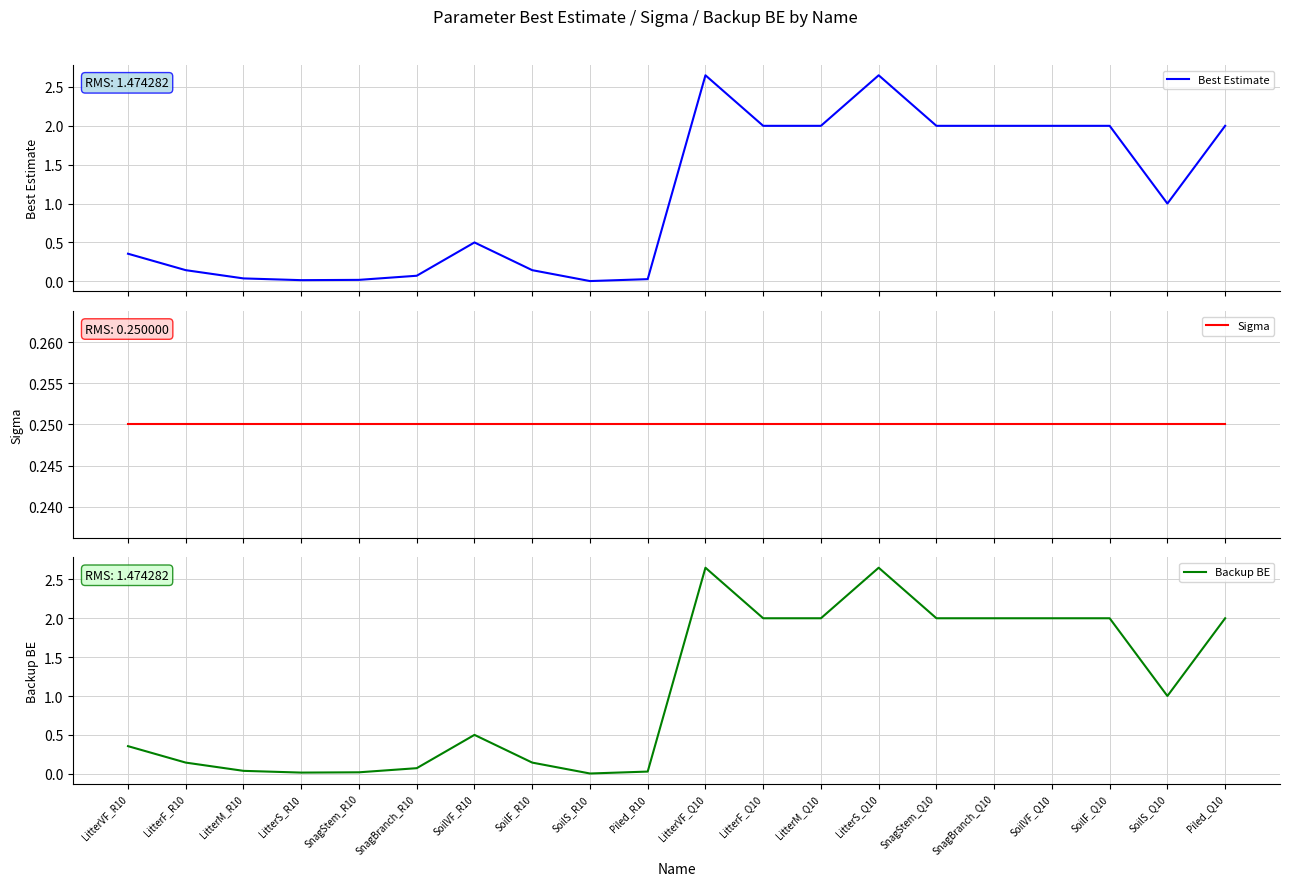

How many interior local valleys does the Backup BE series have?

3